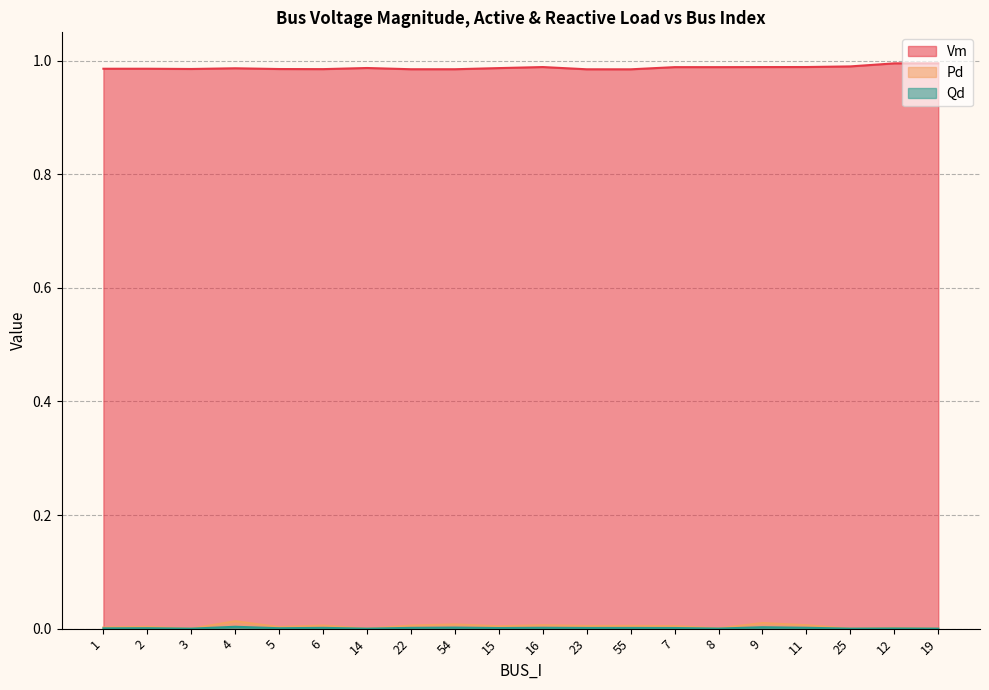

At how many categories does at least one series exceed 0?

20